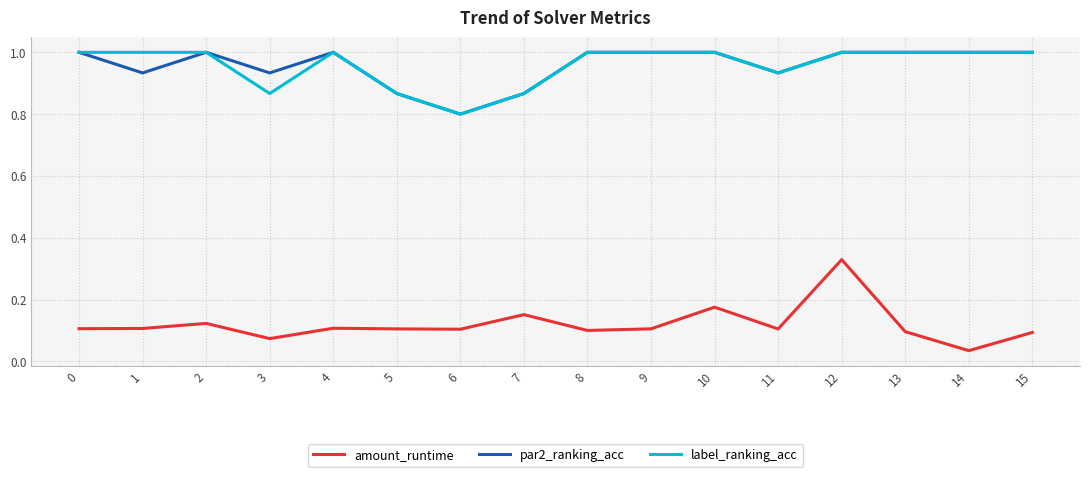

True or false: par2_ranking_acc and amount_runtime cross at least once.

False